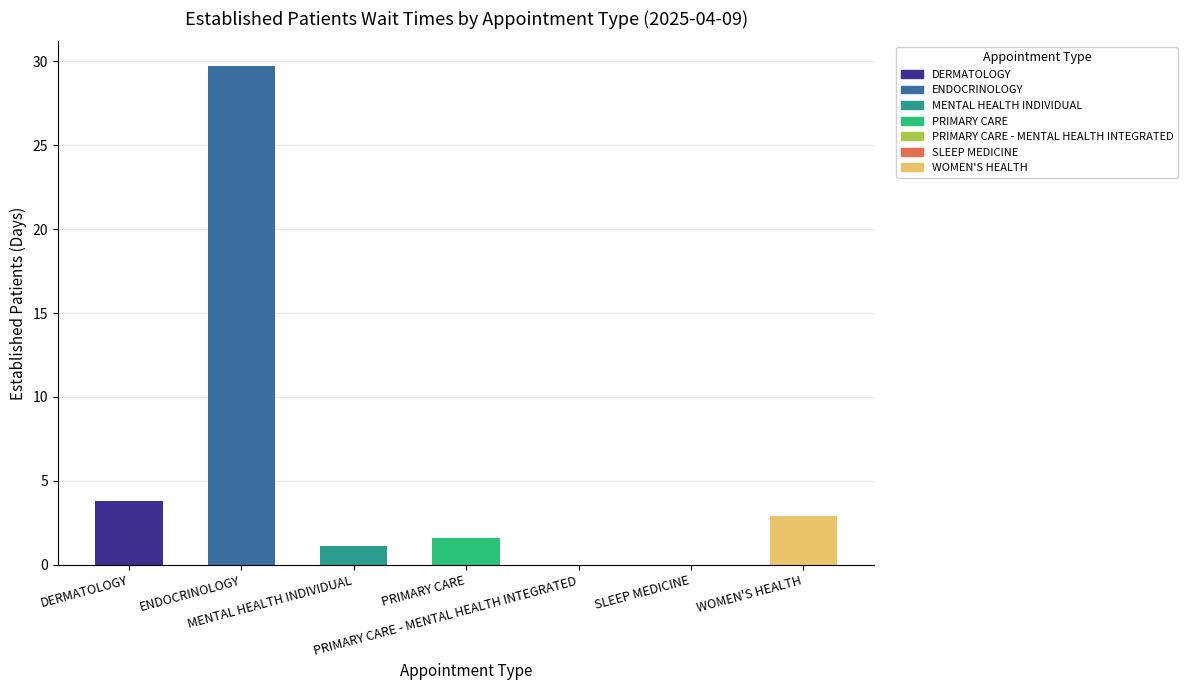

How many values are above zero?

5